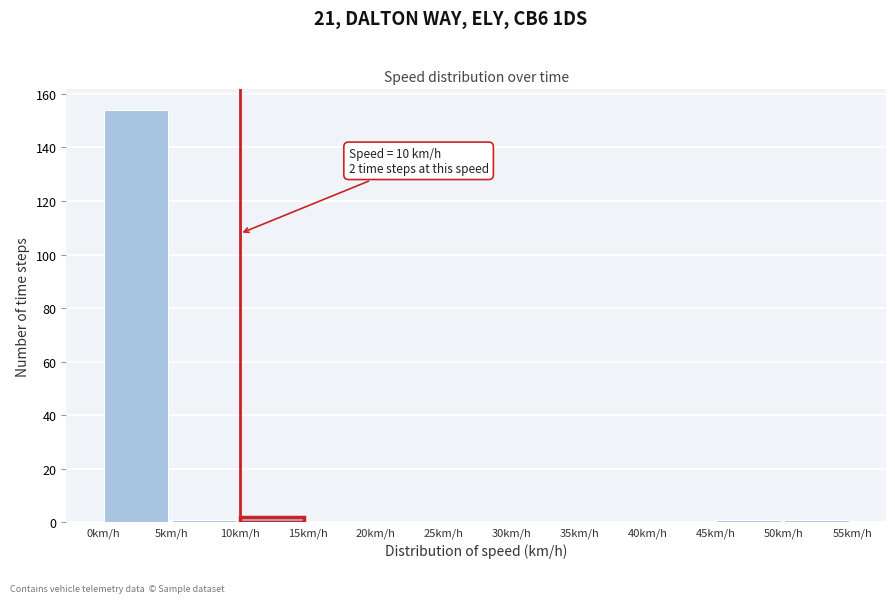

Over which range of the x-axis is the bar tallest?

0 to 5